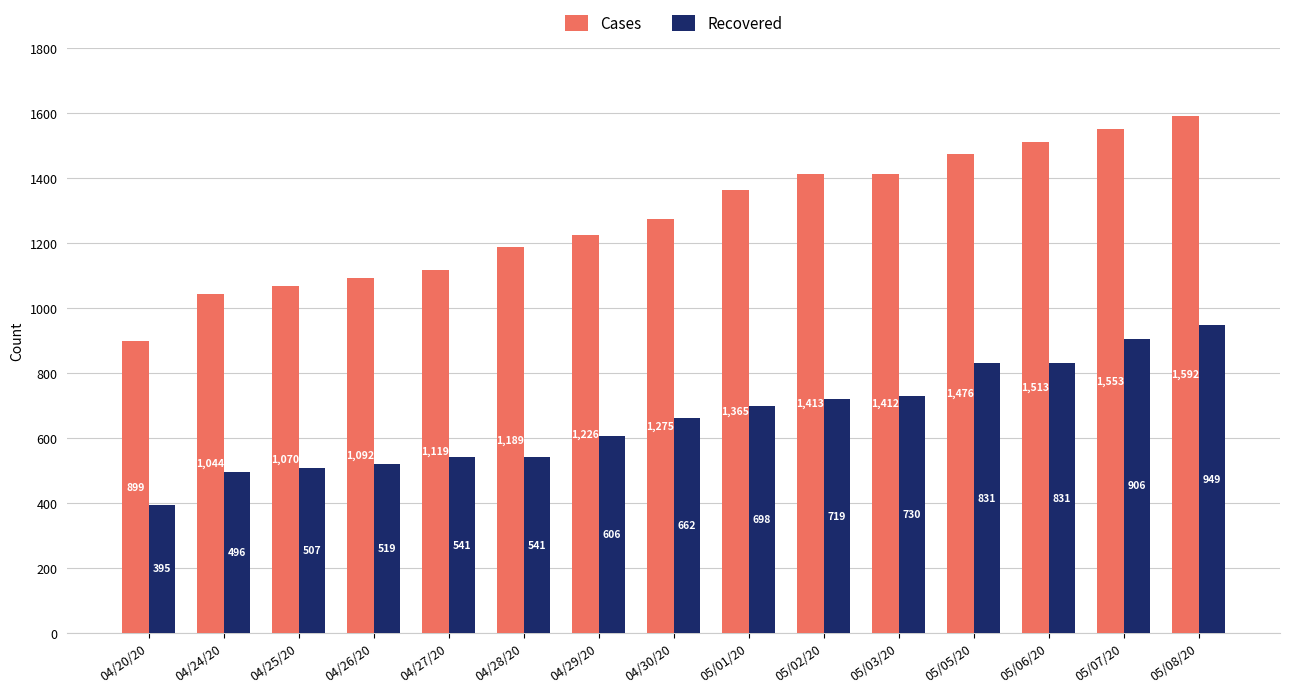

What is the difference between the maximum and minimum values in the Recovered series?

554